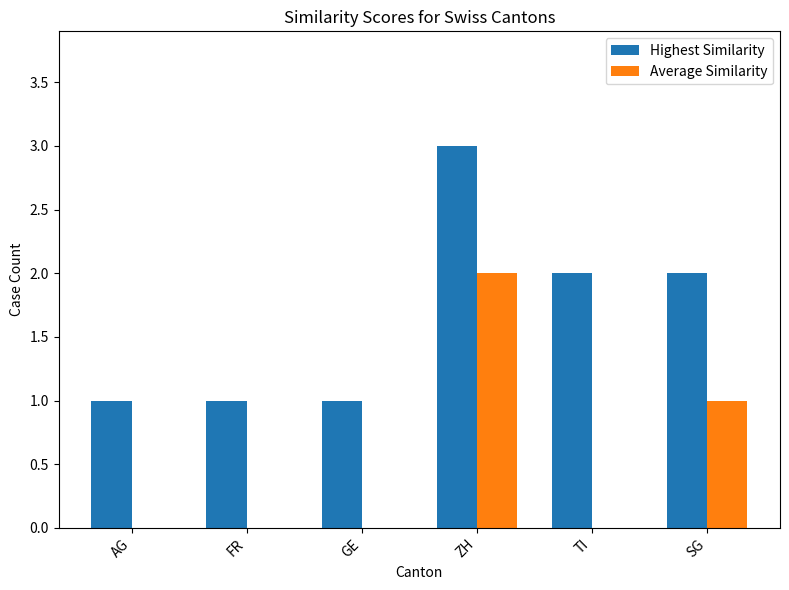

How many data points does each series have?

6